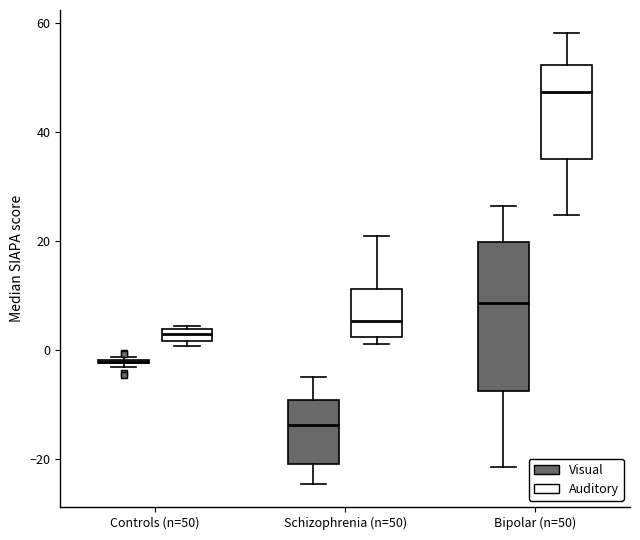

Comparing the boxes themselves (not the whiskers), which one is the tallest?

Bipolar (n=50) (Visual)